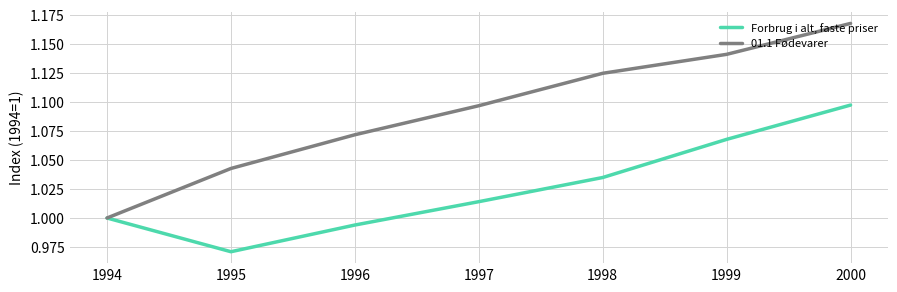

Which label corresponds to the largest value in the chart?

2000